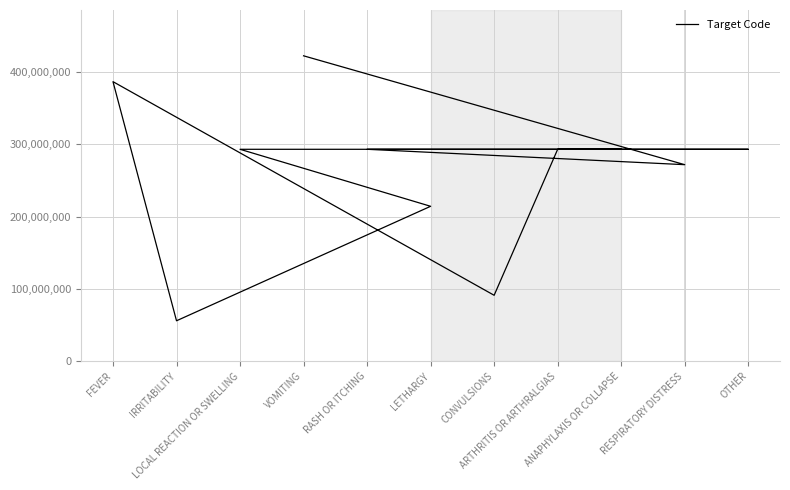

Rank the categories by value from highest to lowest.

VOMITING, FEVER, ANAPHYLAXIS OR COLLAPSE, ARTHRITIS OR ARTHRALGIAS, LOCAL REACTION OR SWELLING, OTHER, RASH OR ITCHING, RESPIRATORY DISTRESS, LETHARGY, CONVULSIONS, IRRITABILITY